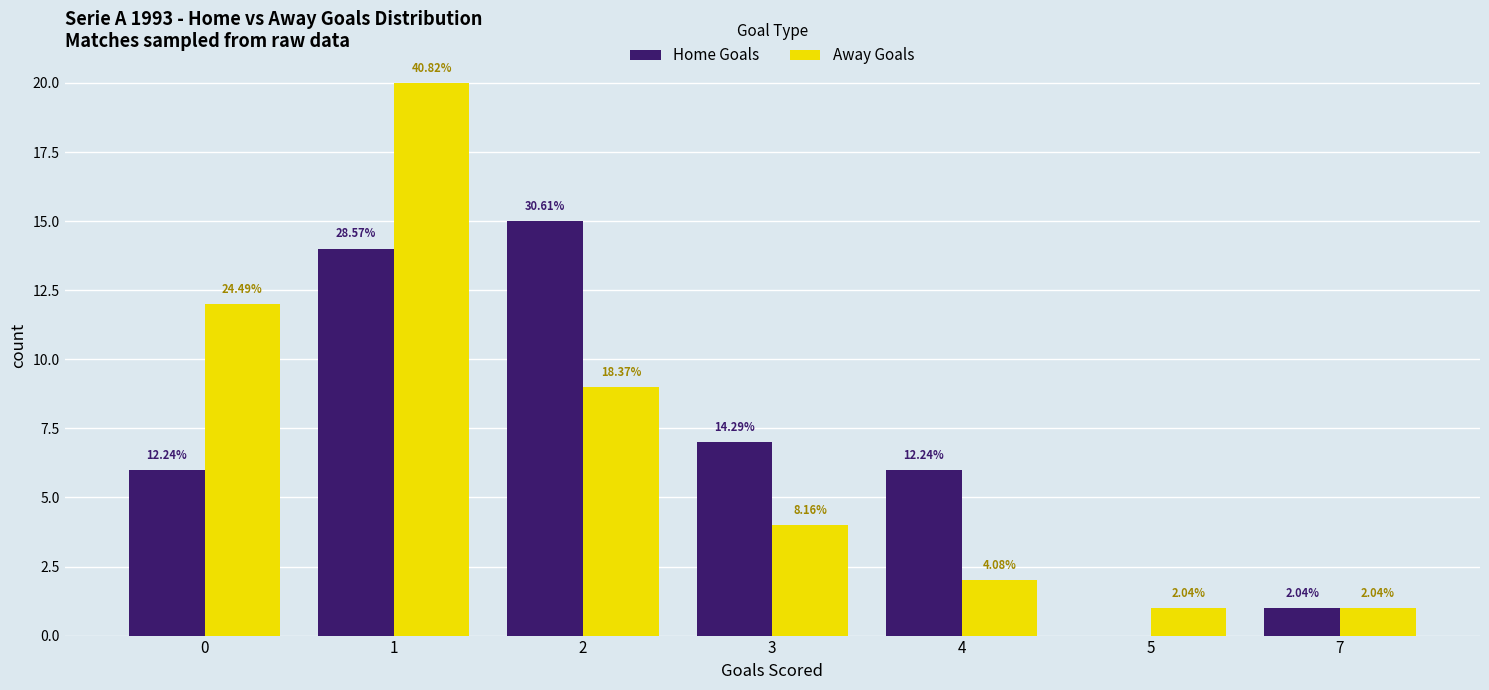

What are all the series names shown in the legend?

Home Goals, Away Goals